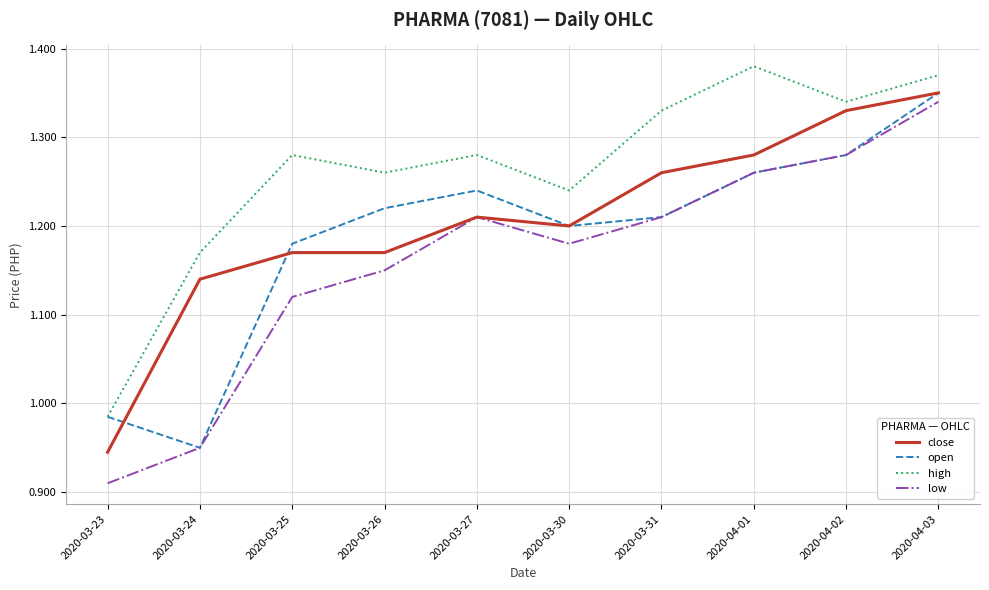

Which category has the lowest value in the close series?

2020-03-23